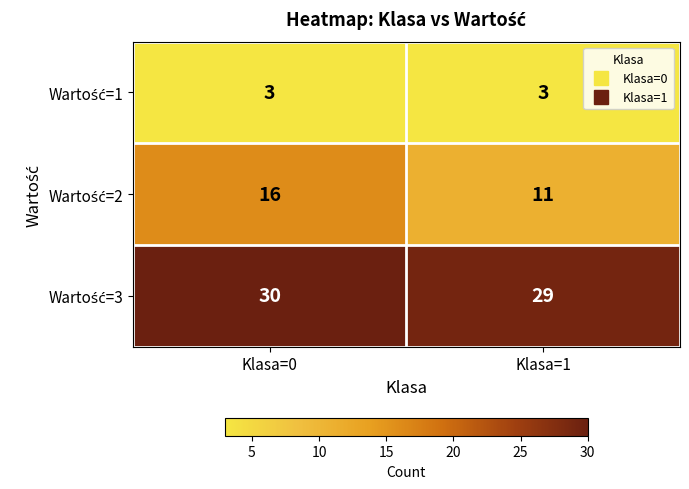

Count the number of data series in this chart.

3